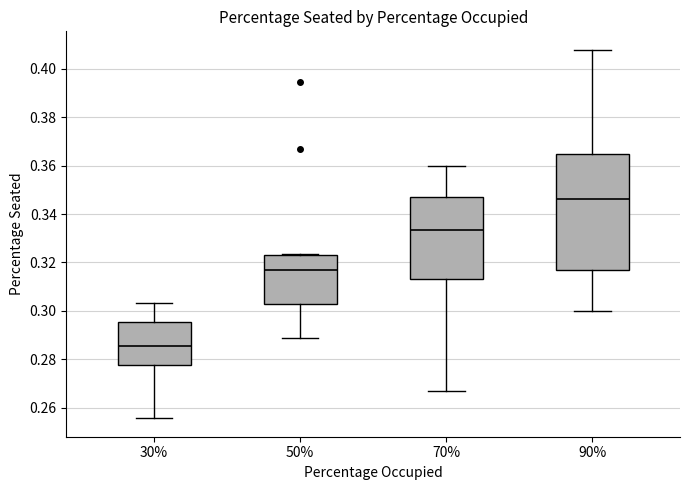

Where does the median line of the box at x = 90% sit on the y-axis? The values are not printed on the chart, so give them approximately, as read against the axis.

0.346